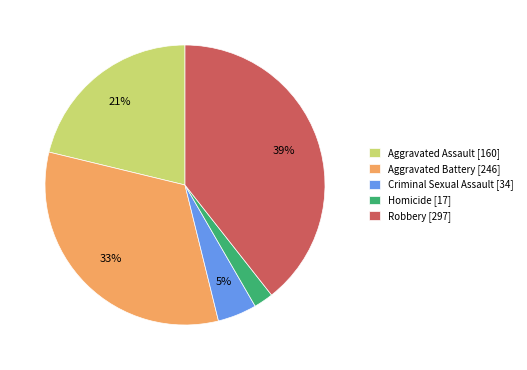

Approximately how many times larger is the value at Robbery [297] compared to Aggravated Assault [160]?

1.9